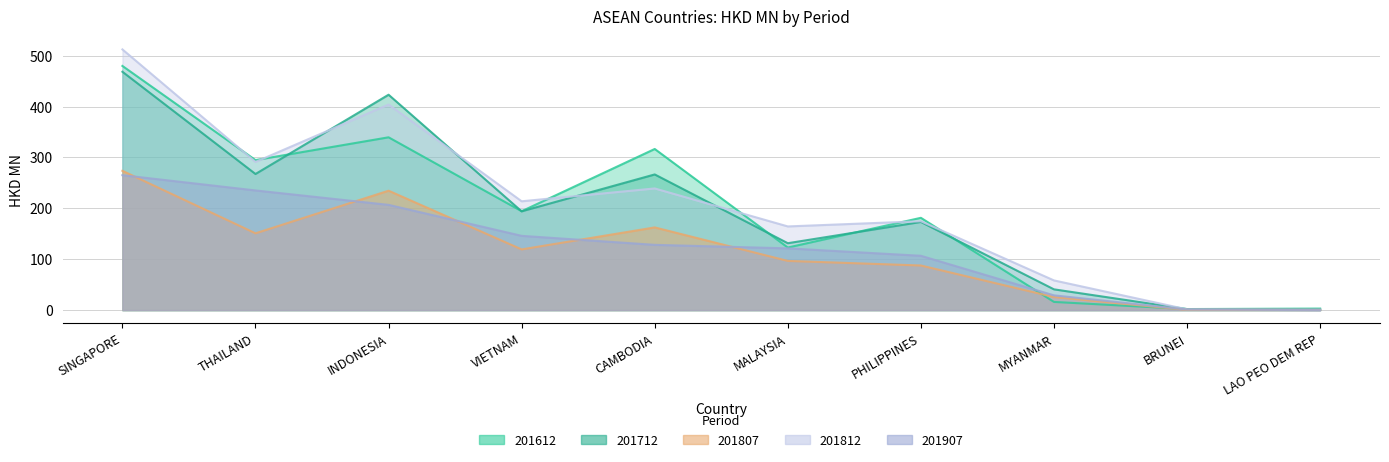

Reading left to right, what are all the values shown in this chart?

201612: 479.7	294.8	339.6	194.4	316.6	123.0	181.4	16.2	2.2	3.1
201712: 468.3	267.5	423.2	194.1	266.6	131.5	173.2	40.9	2.1	1.9
201807: 273.7	150.9	234.7	119.4	162.6	96.8	87.7	25.8	0.6	0.4
201812: 512.2	291.2	404.0	213.9	239.1	164.5	174.7	58.4	1.6	1.2
201907: 265.2	235.2	206.9	146.0	128.3	121.4	106.8	29.1	1.3	0.1